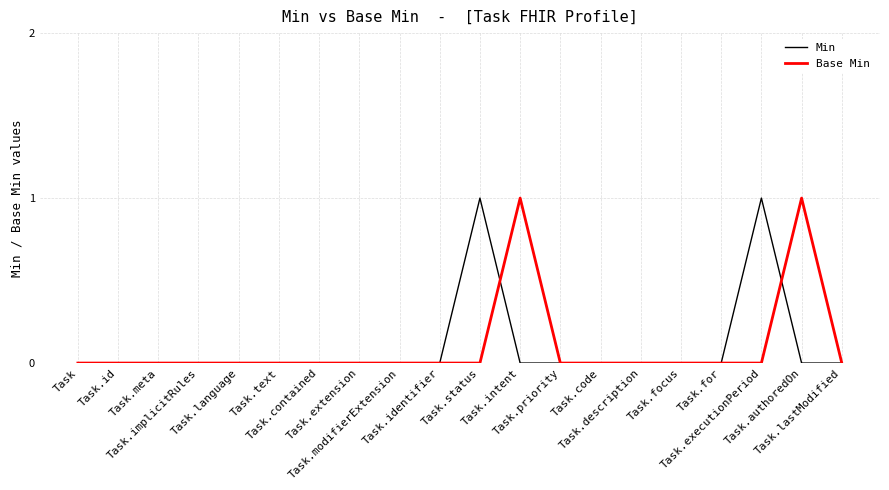

How many series are shown in this chart?

2